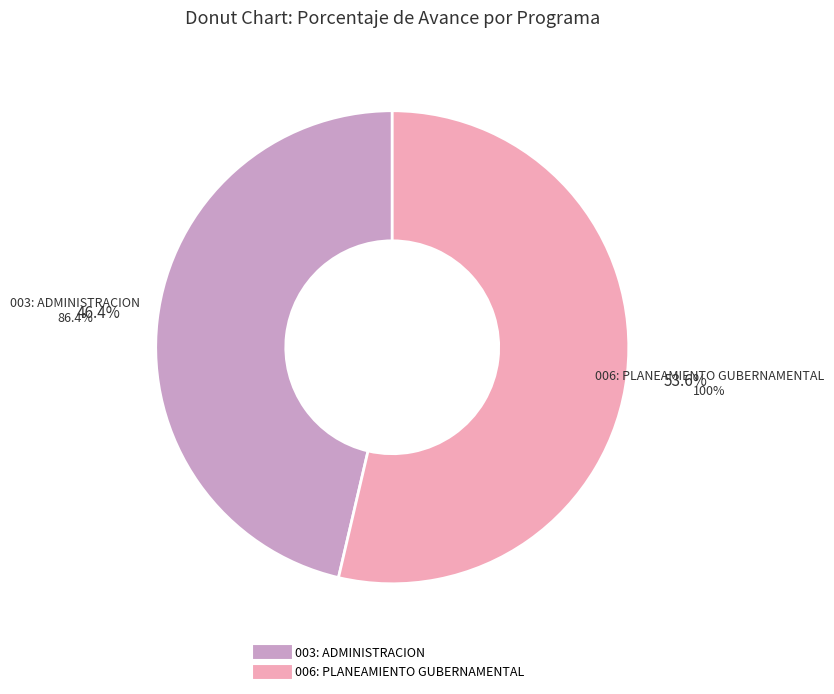

To the nearest percent, what is the difference between the largest and smallest slice percentages?

7%